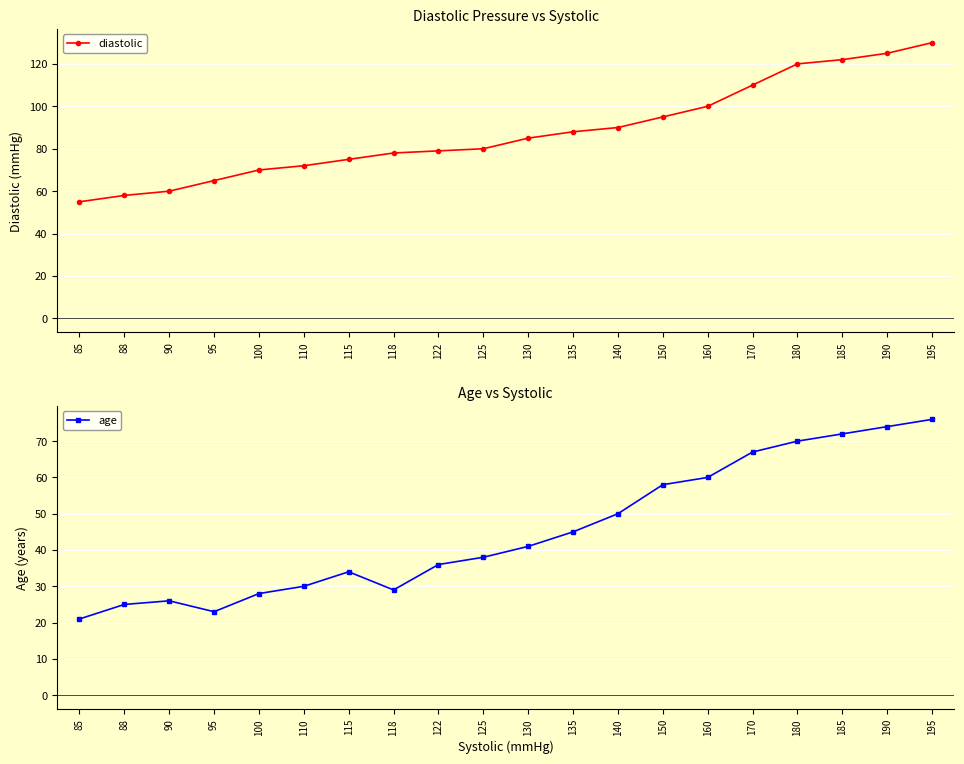

Which series has the widest spread of values?

diastolic